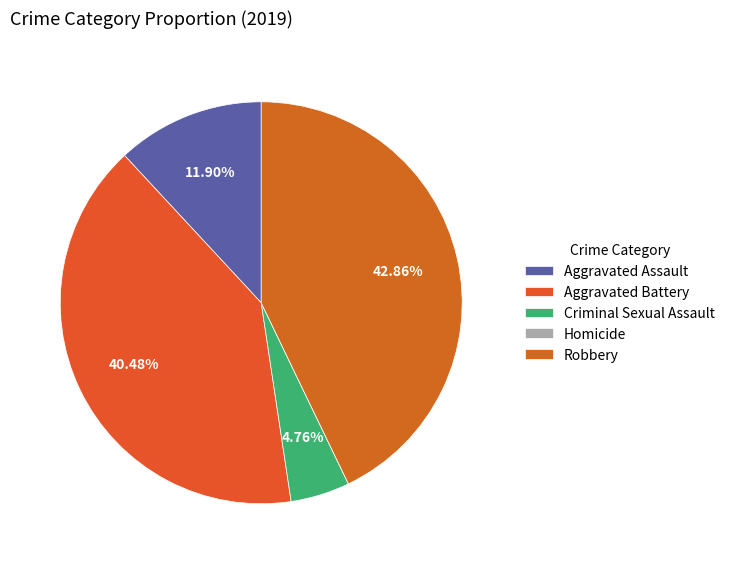

Rank the categories by value from lowest to highest.

Homicide, Criminal Sexual Assault, Aggravated Assault, Aggravated Battery, Robbery